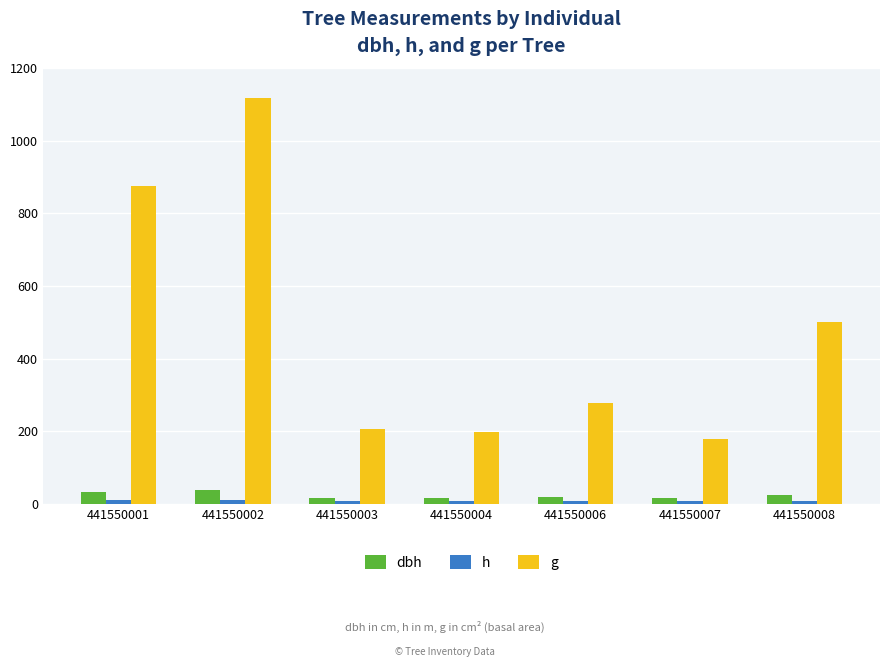

What is the value of the dbh bar at the 3rd from the left?

16.2